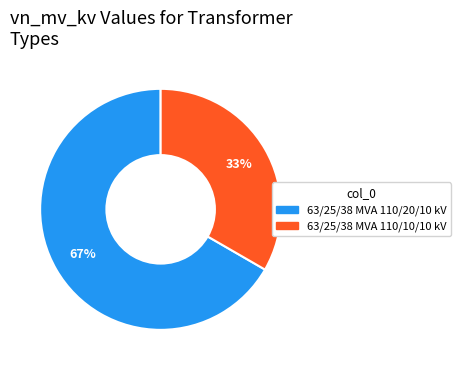

The 63/25/38 MVA 110/10/10 kV slice represents 45% of the pie. True or false?

False